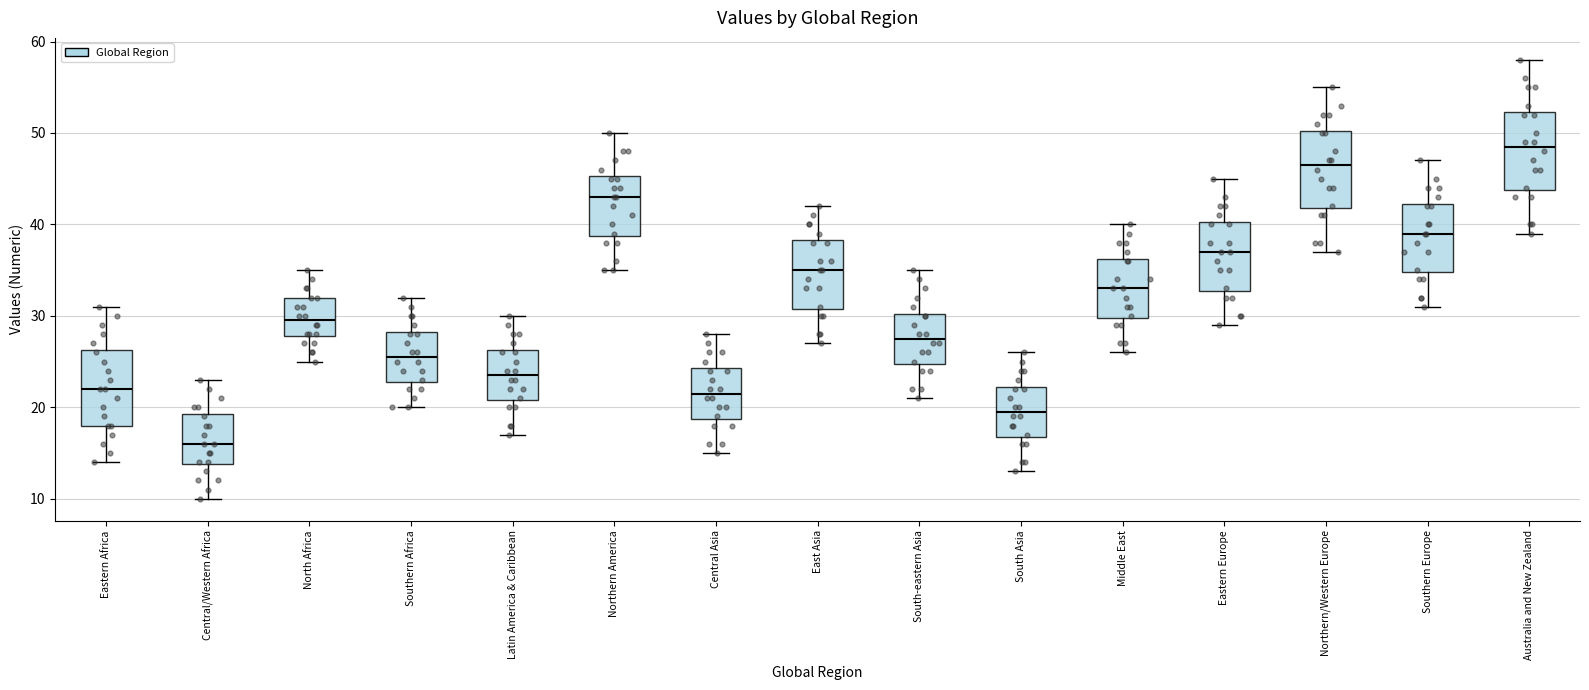

Reading left to right, transcribe this box plot: for each box, give where its median line is, the range the box spans, and where its two whiskers end, as read against the y-axis. The values are not printed on the chart, so give them approximately, as read against the axis.

Eastern Africa: median 22, box 18 to 26, whiskers 14 to 31
Central/Western Africa: median 16, box 14 to 19, whiskers 10 to 23
North Africa: median 30, box 28 to 32, whiskers 25 to 35
Southern Africa: median 26, box 23 to 28, whiskers 20 to 32
Latin America & Caribbean: median 24, box 21 to 26, whiskers 17 to 30
Northern America: median 43, box 39 to 45, whiskers 35 to 50
Central Asia: median 22, box 19 to 24, whiskers 15 to 28
East Asia: median 35, box 31 to 38, whiskers 27 to 42
South-eastern Asia: median 28, box 25 to 30, whiskers 21 to 35
South Asia: median 20, box 17 to 22, whiskers 13 to 26
Middle East: median 33, box 30 to 36, whiskers 26 to 40
Eastern Europe: median 37, box 33 to 40, whiskers 29 to 45
Northern/Western Europe: median 47, box 42 to 50, whiskers 37 to 55
Southern Europe: median 39, box 35 to 42, whiskers 31 to 47
Australia and New Zealand: median 49, box 44 to 52, whiskers 39 to 58